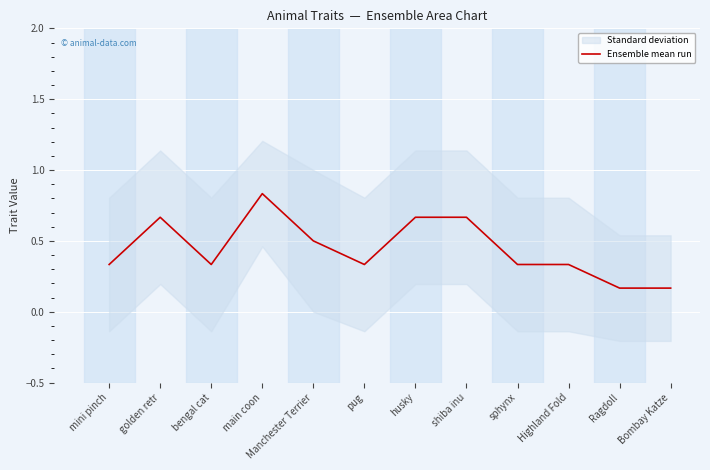

How many values are between 0 and 1?

12